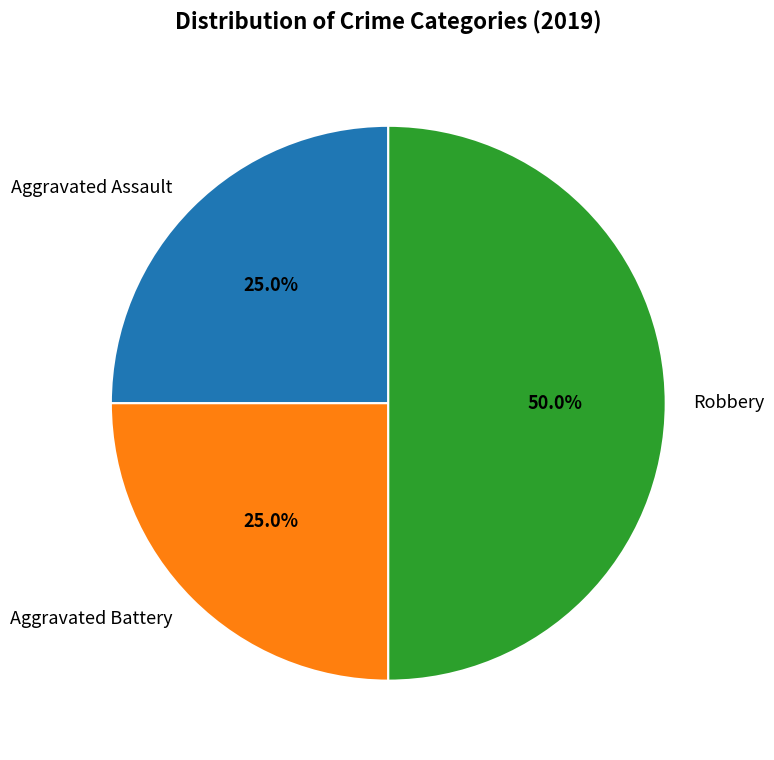

Does Aggravated Assault represent more than half of the total?

No